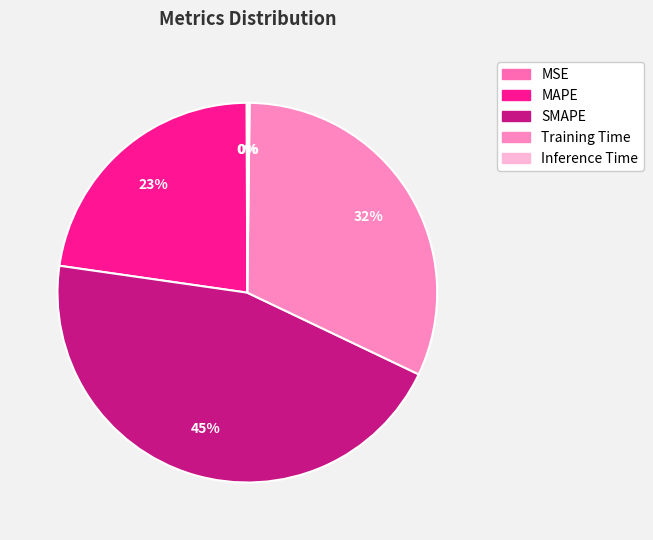

How many slices are in this pie chart?

5